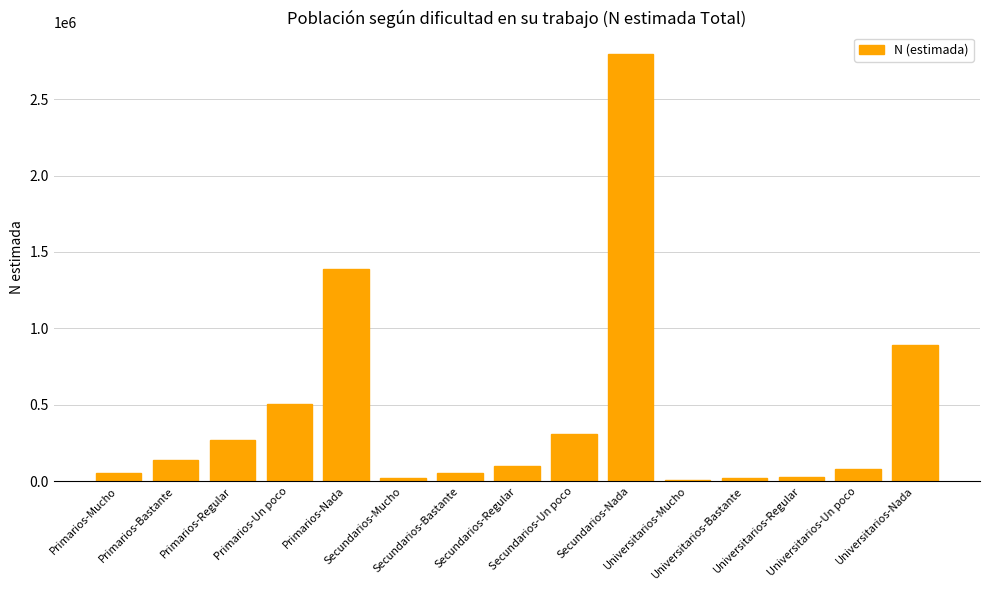

The chart shows a value of 21275 at Secundarios-Mucho. True or false?

True